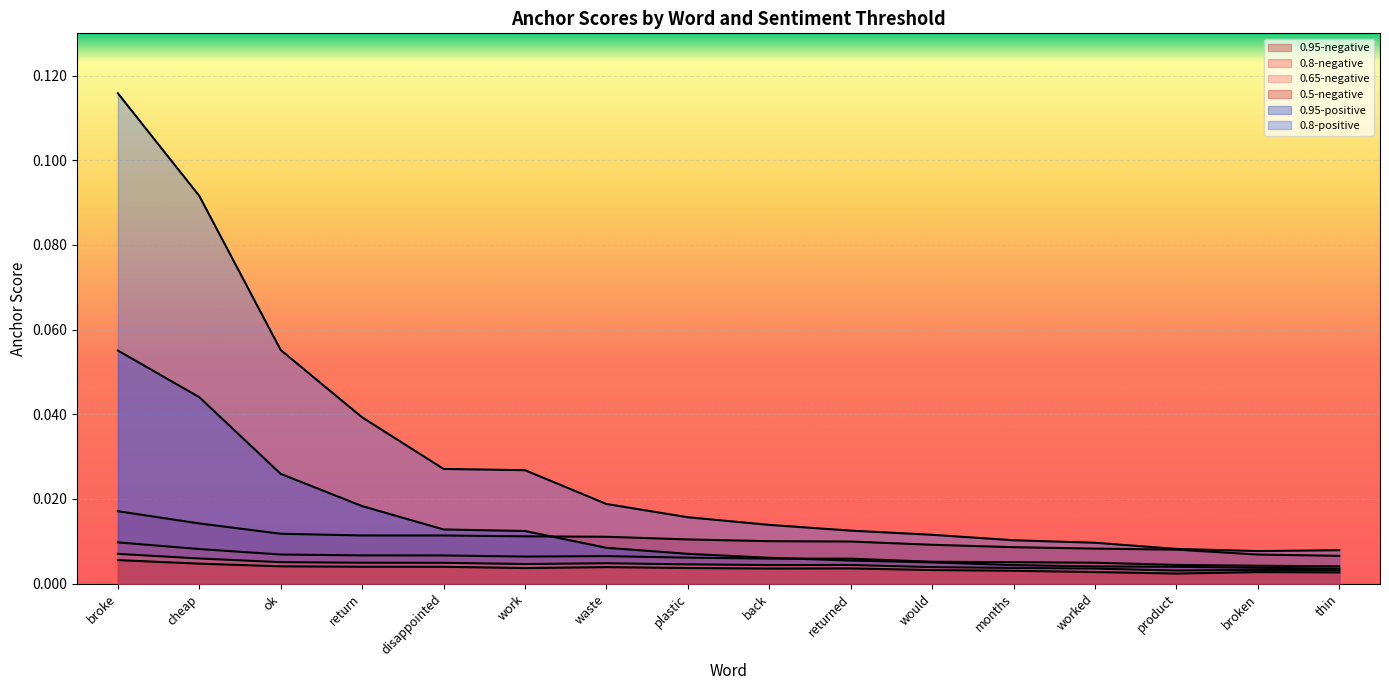

Reading left to right, transcribe all the data shown in this chart.

0.95-negative: broke=0.0	cheap=0.0	ok=0.0	return=0.0	disappointed=0.0	work=0.0	waste=0.0	plastic=0.0	back=0.0	returned=0.0	would=0.0	months=0.0	worked=0.0	product=0.0	broken=0.0	thin=0.0
0.8-negative: broke=0.0	cheap=0.0	ok=0.0	return=0.0	disappointed=0.0	work=0.0	waste=0.0	plastic=0.0	back=0.0	returned=0.0	would=0.0	months=0.0	worked=0.0	product=0.0	broken=0.0	thin=0.0
0.65-negative: broke=0.0	cheap=0.0	ok=0.0	return=0.0	disappointed=0.0	work=0.0	waste=0.0	plastic=0.0	back=0.0	returned=0.0	would=0.0	months=0.0	worked=0.0	product=0.0	broken=0.0	thin=0.0
0.5-negative: broke=0.0	cheap=0.0	ok=0.0	return=0.0	disappointed=0.0	work=0.0	waste=0.0	plastic=0.0	back=0.0	returned=0.0	would=0.0	months=0.0	worked=0.0	product=0.0	broken=0.0	thin=0.0
0.95-positive: broke=0.1	cheap=0.0	ok=0.0	return=0.0	disappointed=0.0	work=0.0	waste=0.0	plastic=0.0	back=0.0	returned=0.0	would=0.0	months=0.0	worked=0.0	product=0.0	broken=0.0	thin=0.0
0.8-positive: broke=0.1	cheap=0.1	ok=0.1	return=0.0	disappointed=0.0	work=0.0	waste=0.0	plastic=0.0	back=0.0	returned=0.0	would=0.0	months=0.0	worked=0.0	product=0.0	broken=0.0	thin=0.0